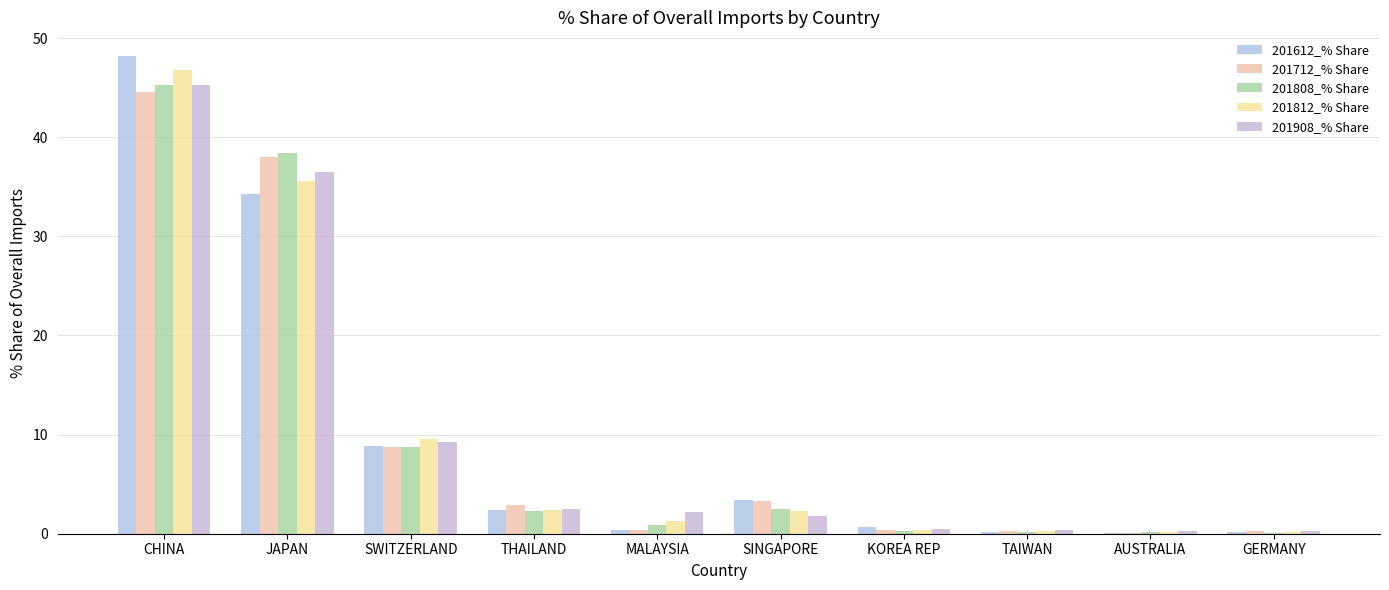

How many data points in 201812_% Share are above 2?

5